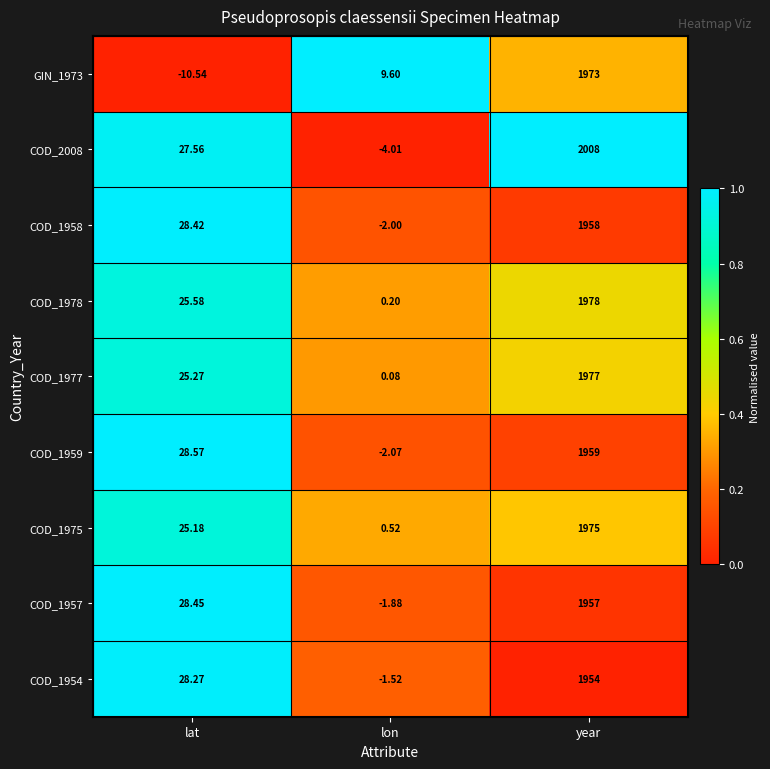

At which category is the sum across all series the highest?

year